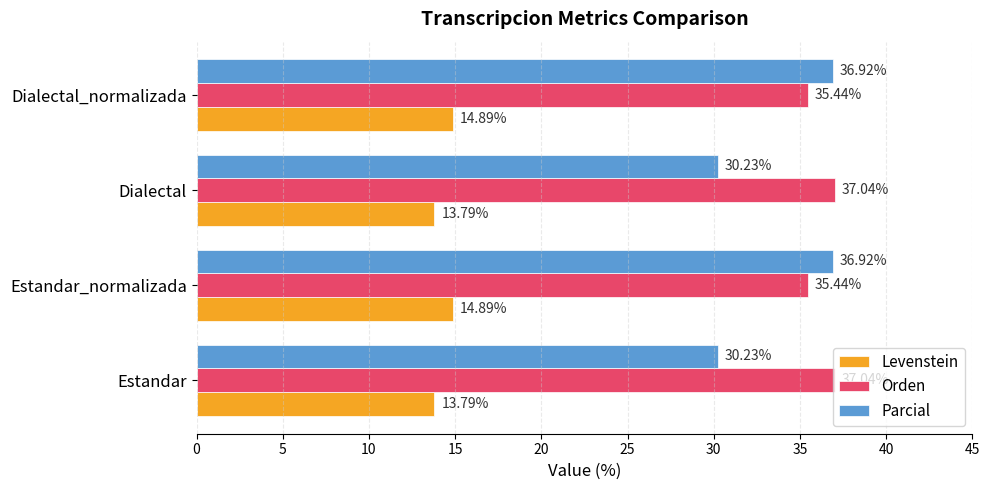

What is the sum of all Orden values?

145.0